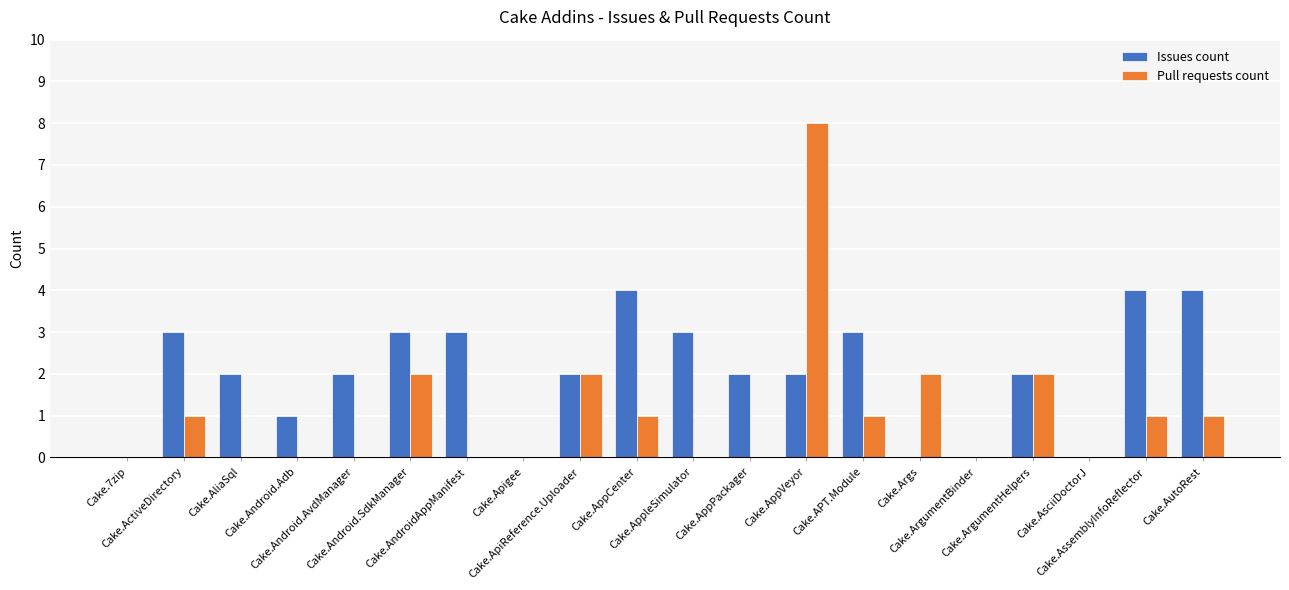

Where does the Issues count series first go above 2?

Cake.ActiveDirectory